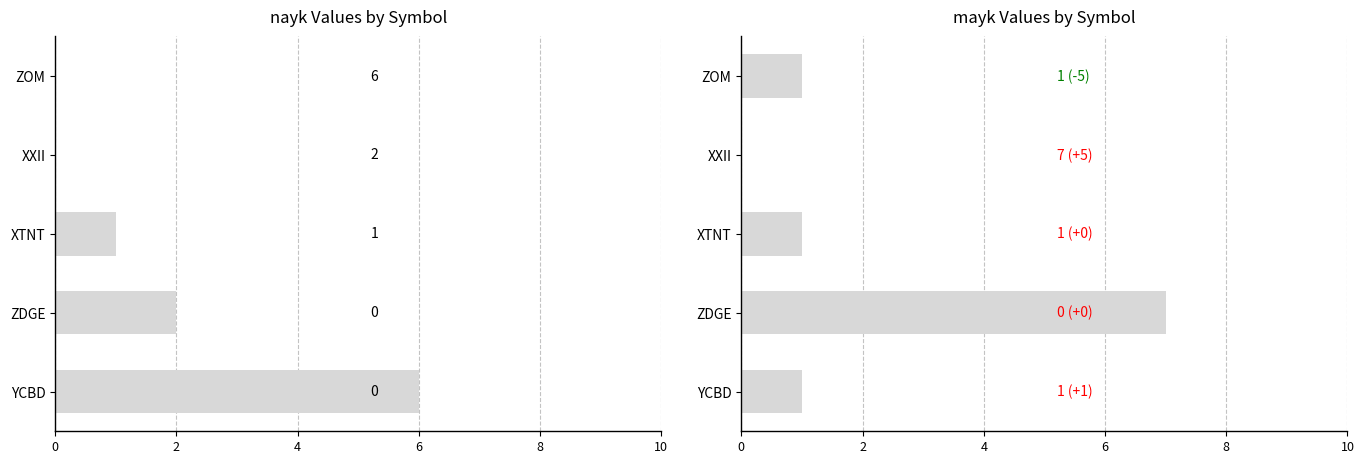

How many bars are there in total?

10